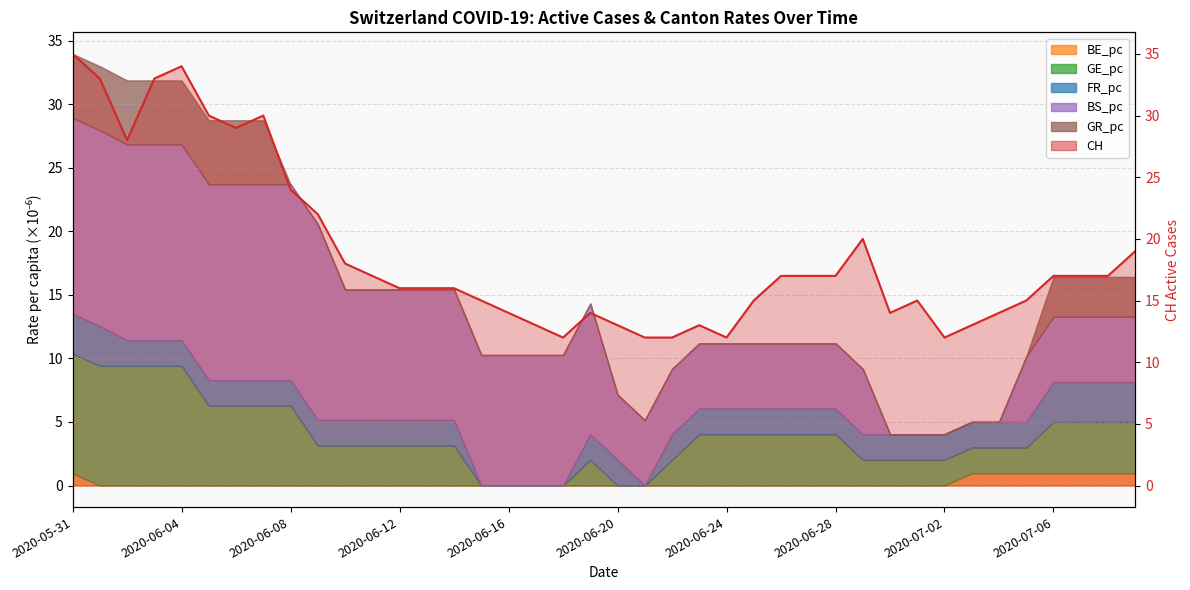

What is the maximum value shown in the chart?

35